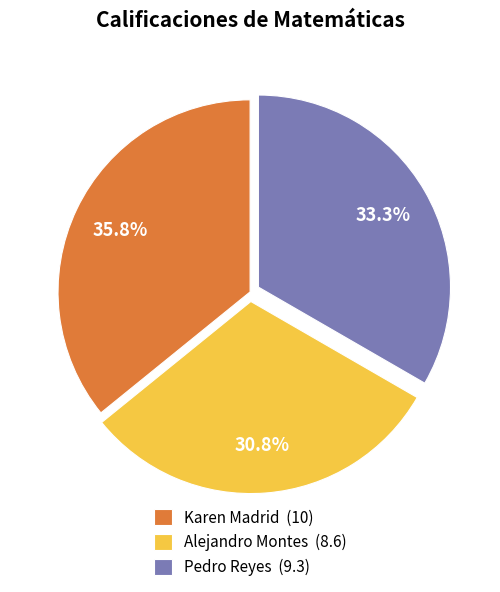

How many segments does this pie chart have?

3